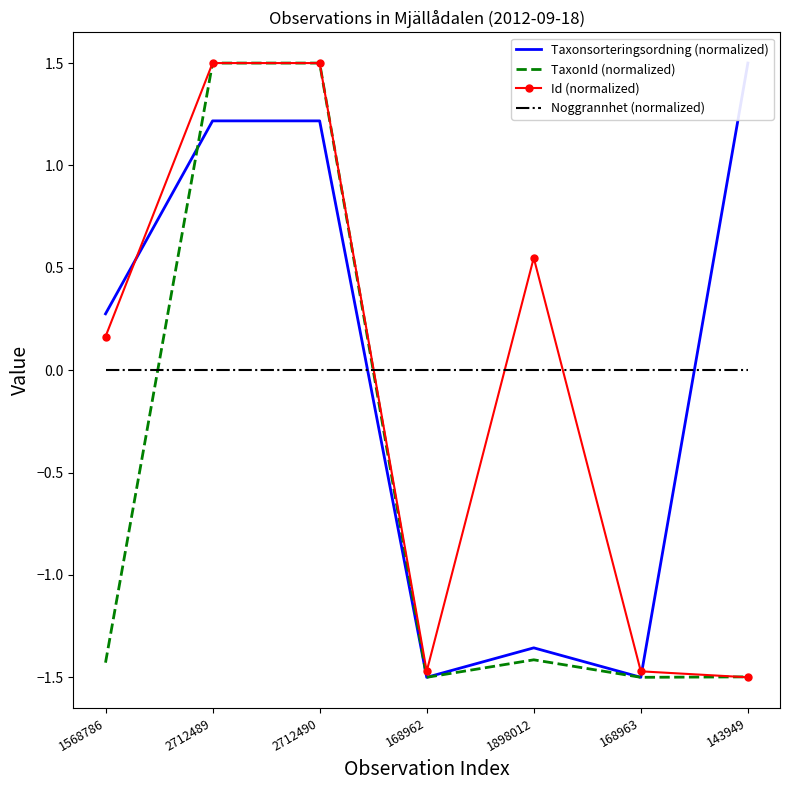

How many lines are shown in the chart?

4